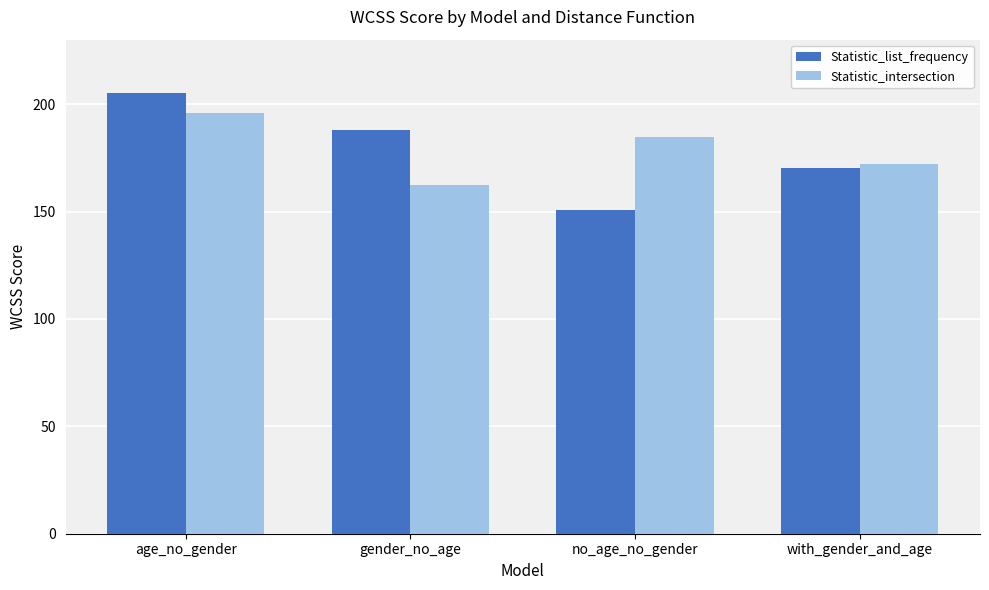

What value does the Statistic_list_frequency series have at with_gender_and_age?

170.4